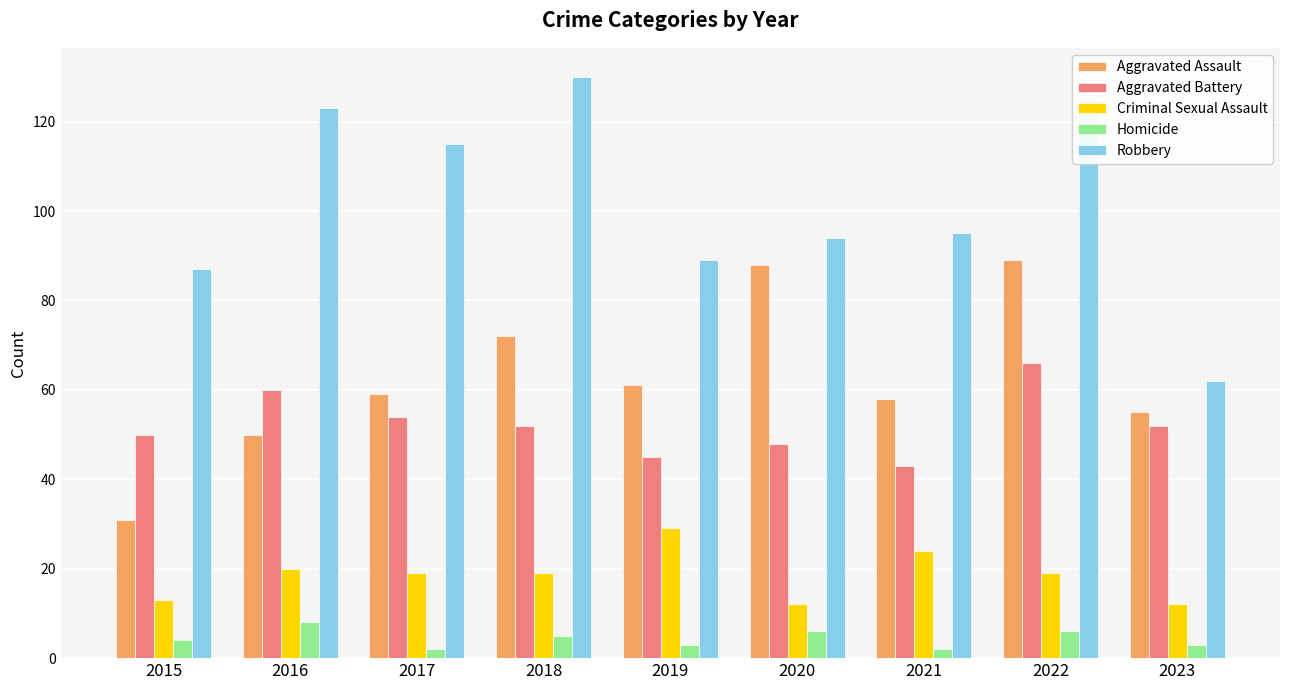

What is the value of the Homicide bar at the 4th from the left?

5